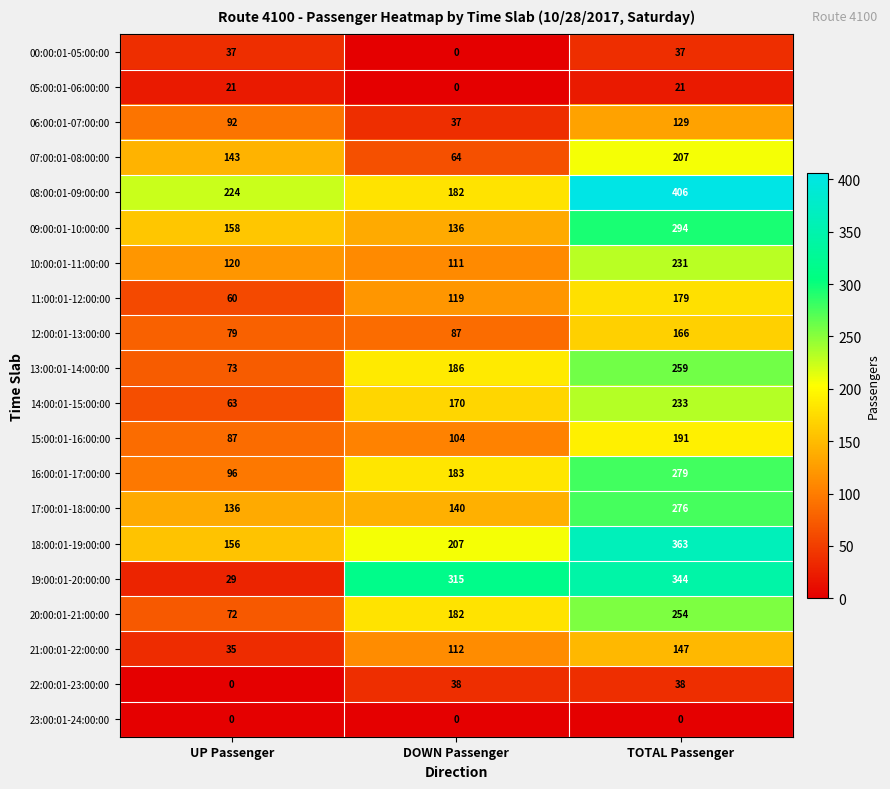

What value does the 09:00:01-10:00:00 series have at TOTAL Passenger, to the nearest 50?

300